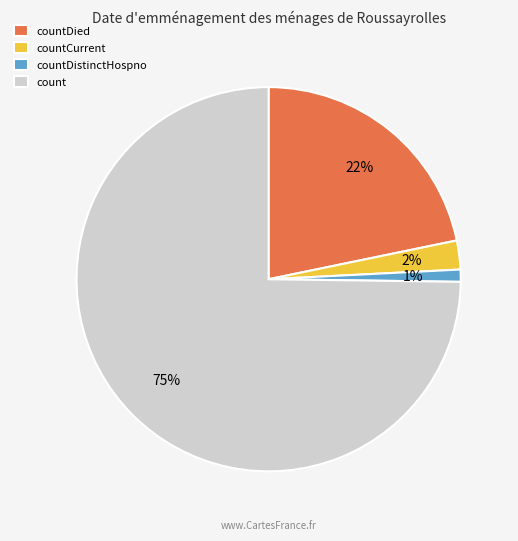

Between countDistinctHospno and countCurrent, which is larger?

countCurrent